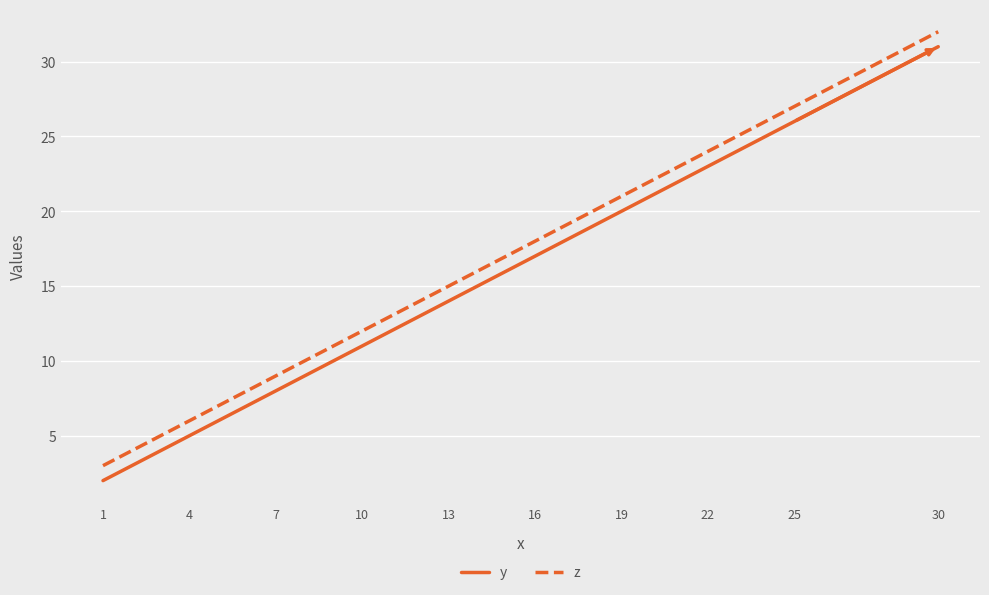

Is it true that y equals 8 at 7?

True